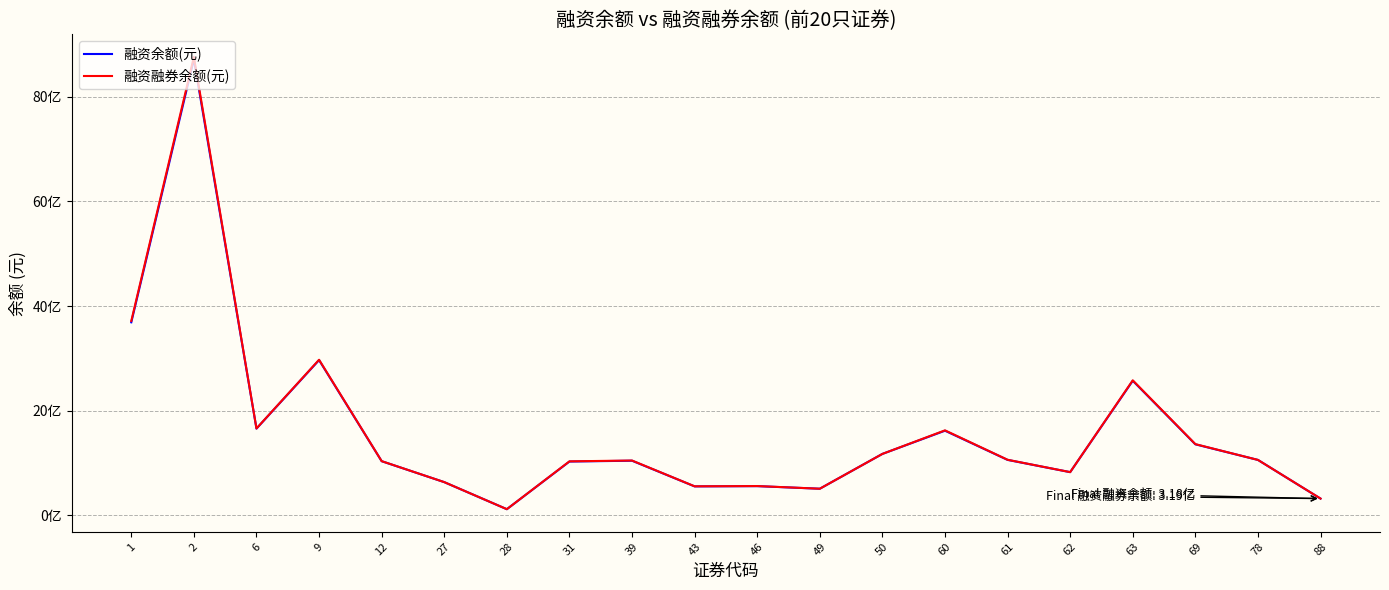

Is this an area chart (filled region under the line)?

No